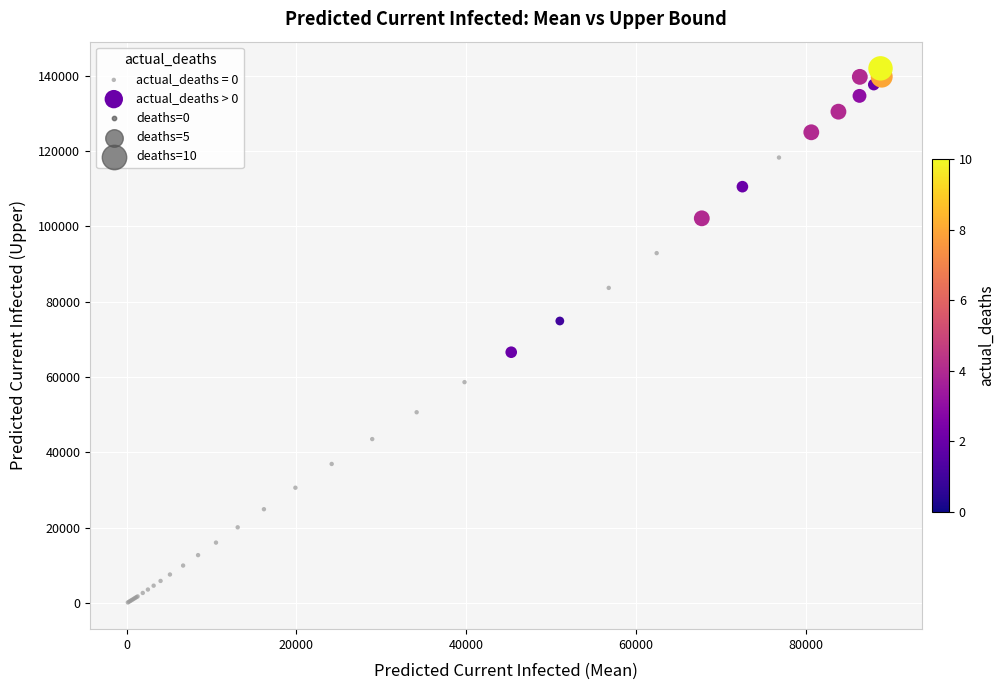

Which series reaches the minimum Y coordinate?

actual_deaths = 0